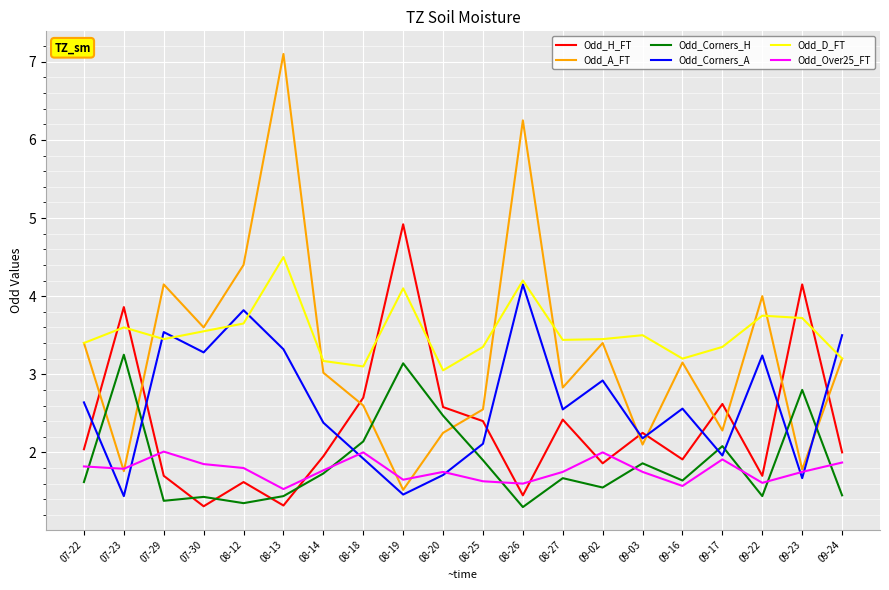

What is the greatest value displayed?

7.1